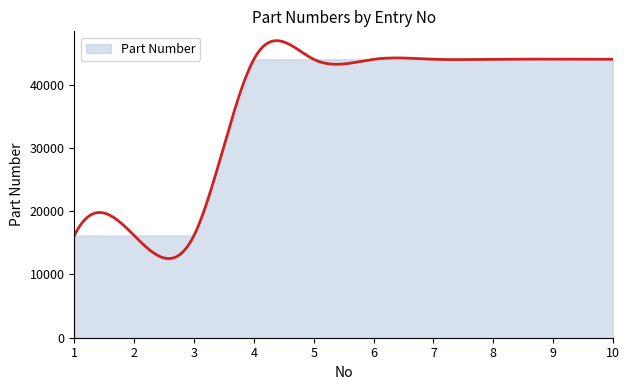

Reading left to right, extract all data points from this chart.

1=16149	2=16152	3=16155	4=44001	5=44002	6=44003	7=44014	8=44015	9=44017	10=44021